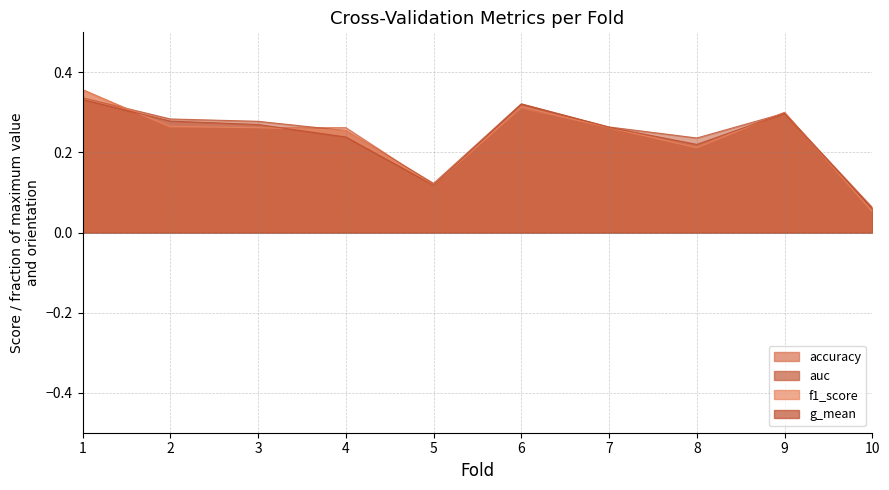

In f1_score, how many points are lower than both neighbors (excluding endpoints)?

2